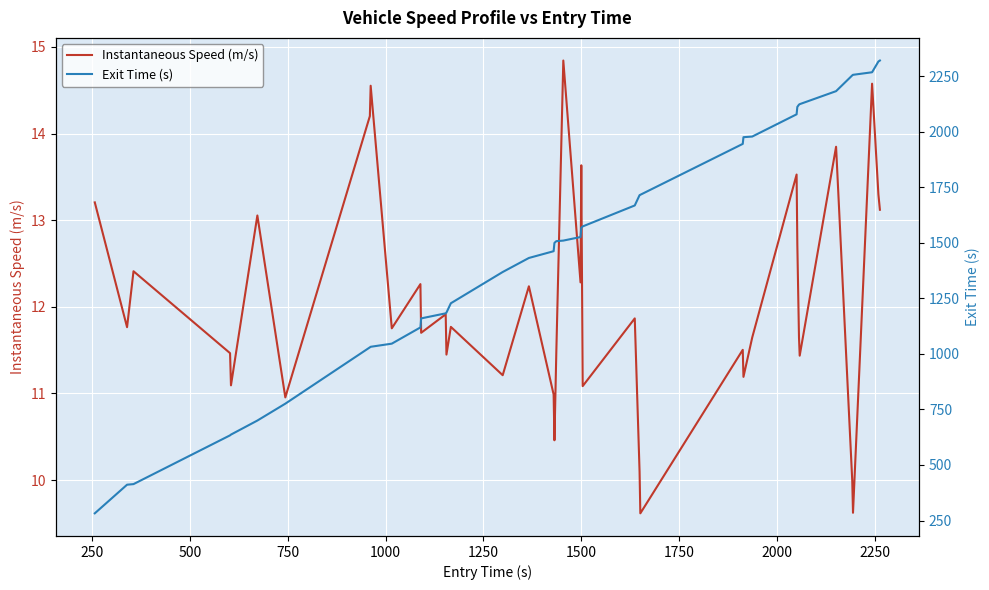

What is the highest value of the Instantaneous Speed (m/s) series?

14.8